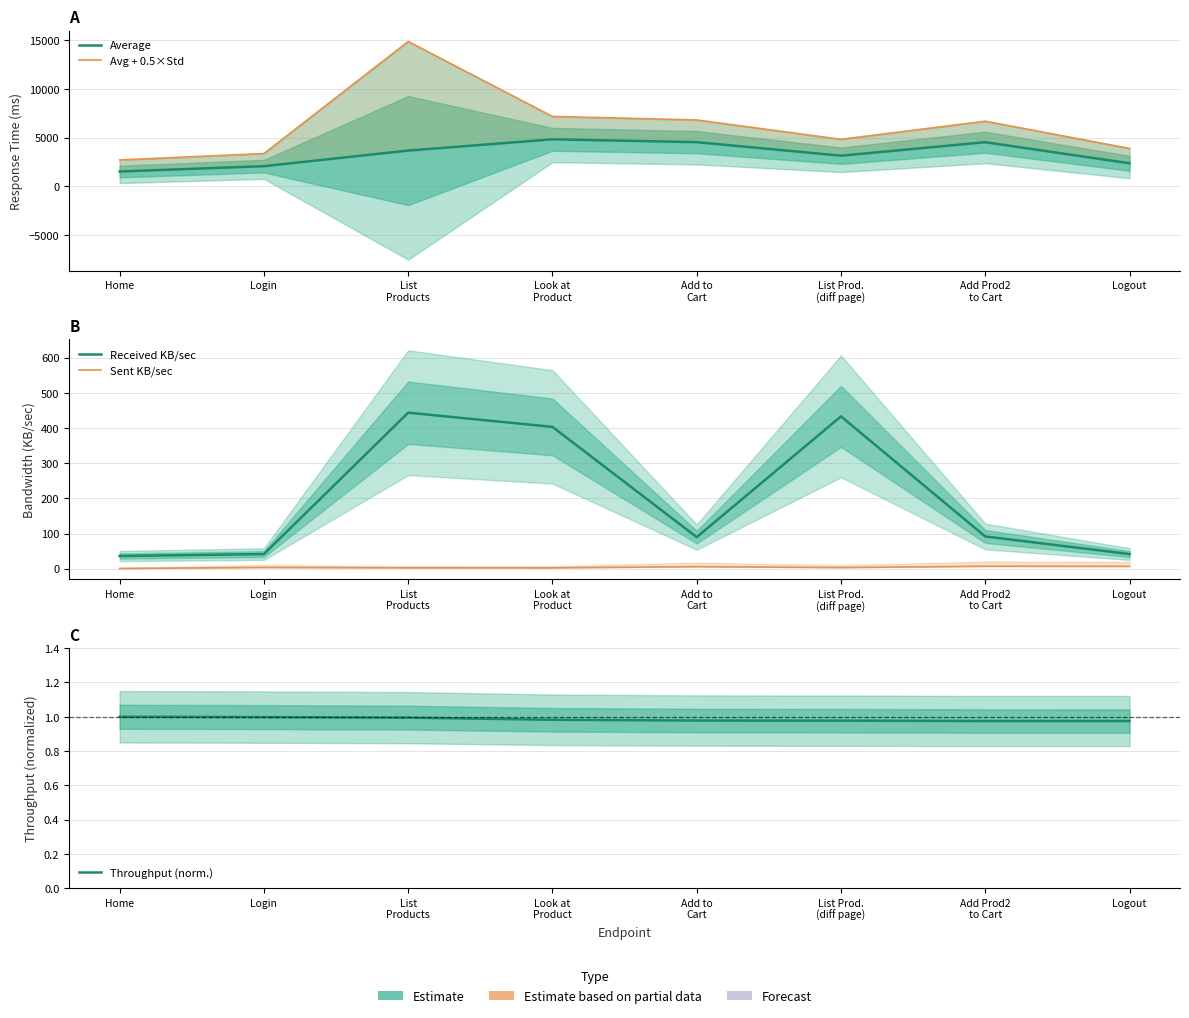

How many data points in Average are above 3666?

3